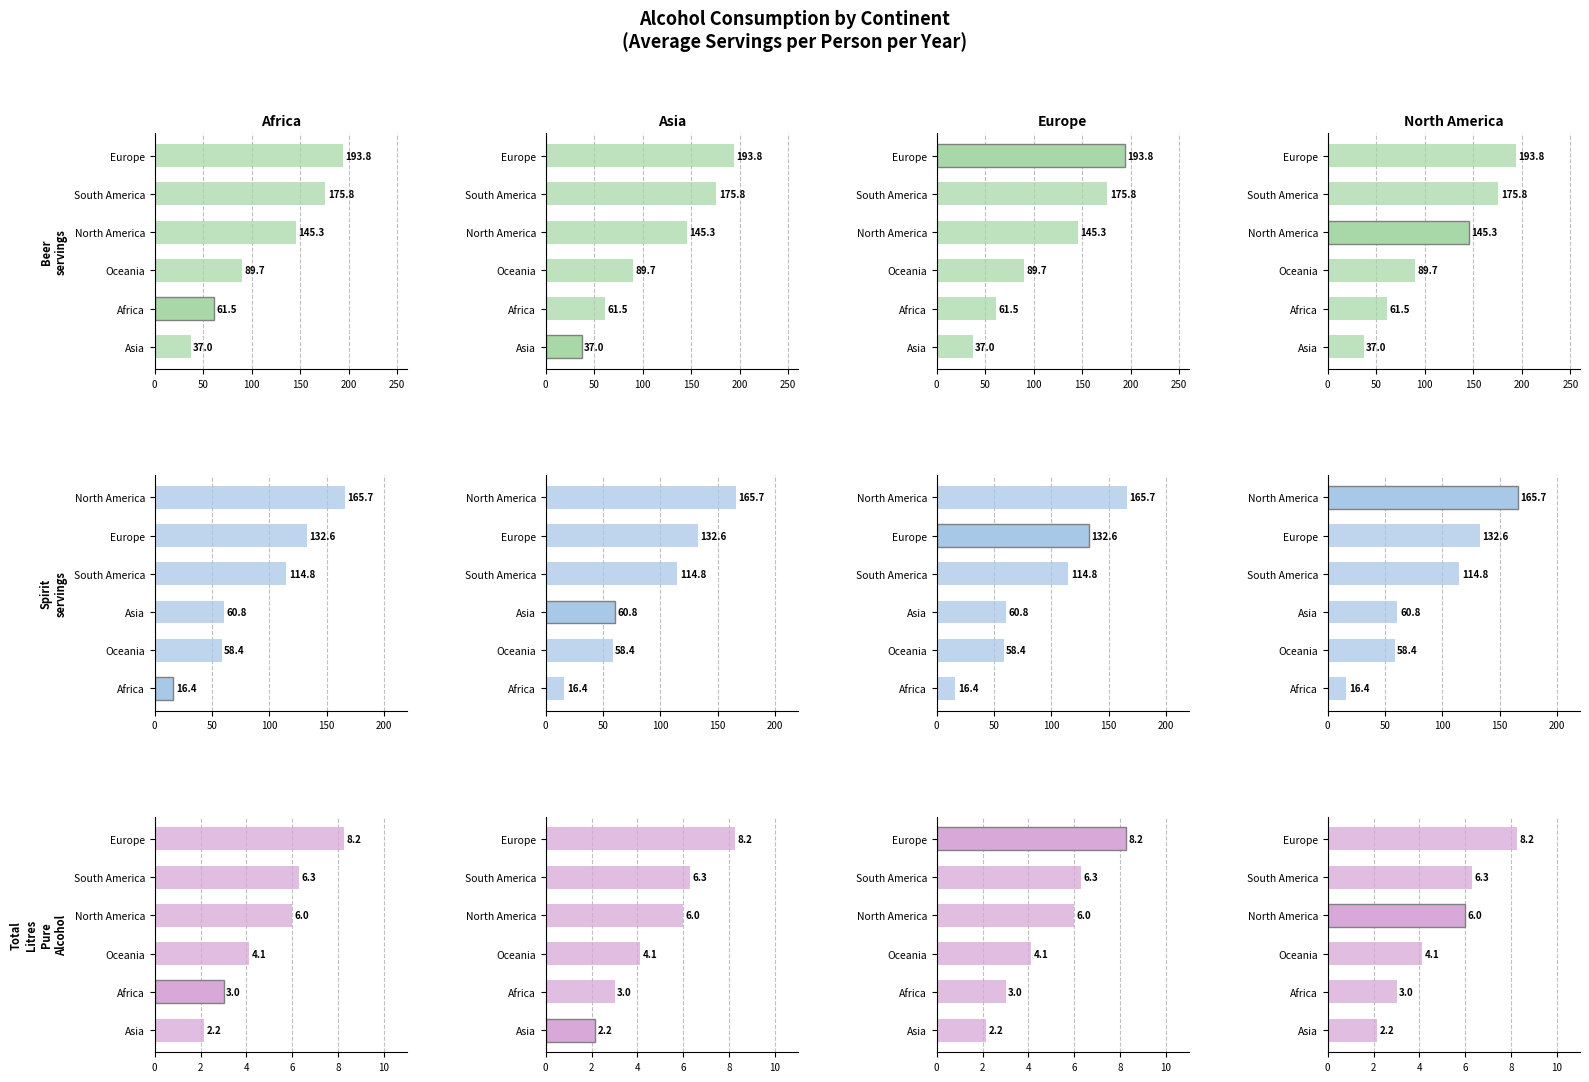

How many groups of bars are there?

6